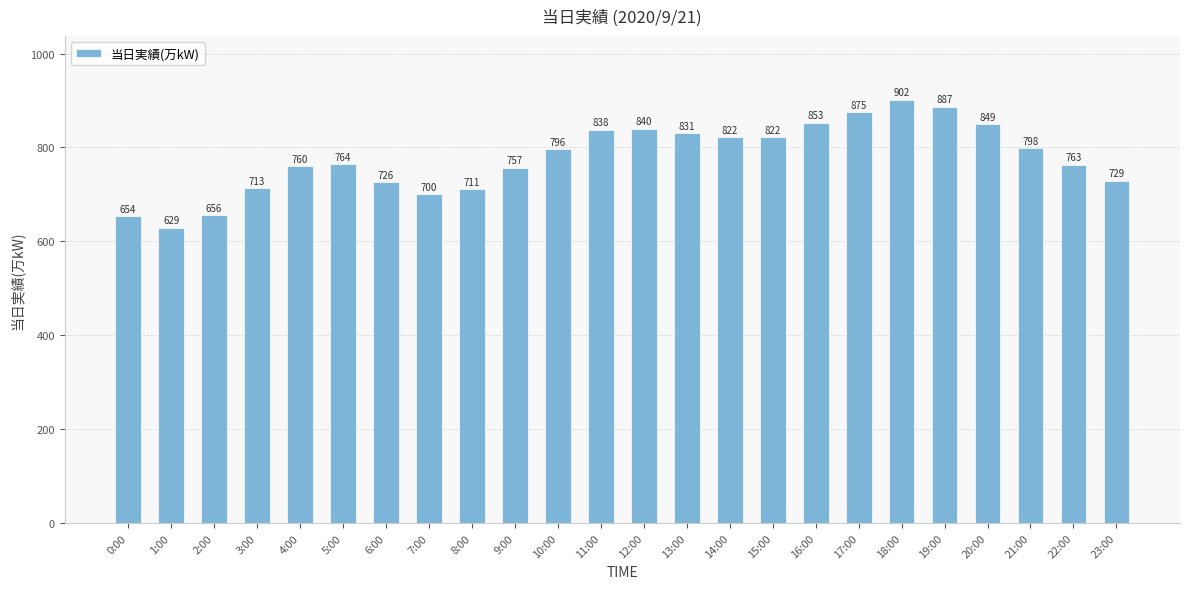

What is the ratio of the value at 21:00 to the value at 17:00?

0.9